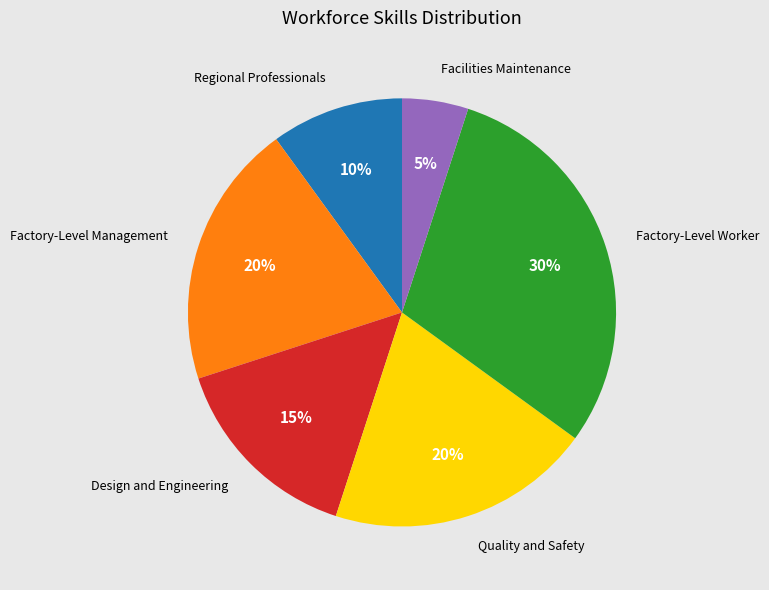

How many slices are in this pie chart?

6